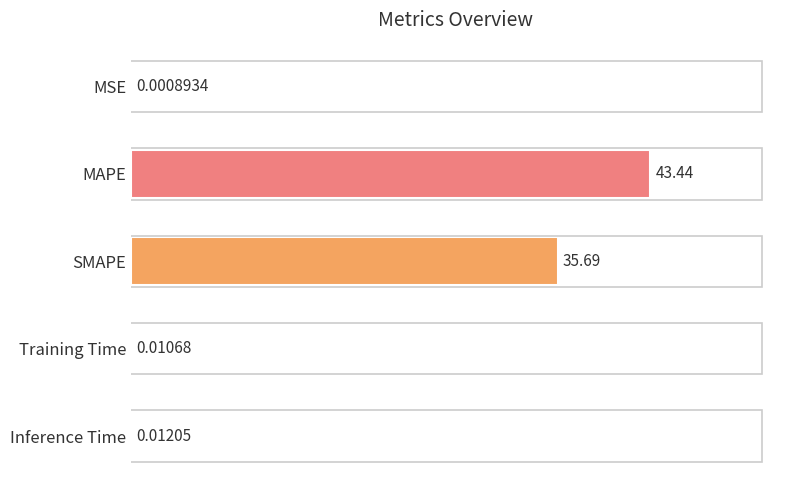

Which label corresponds to the largest value in the chart?

MAPE